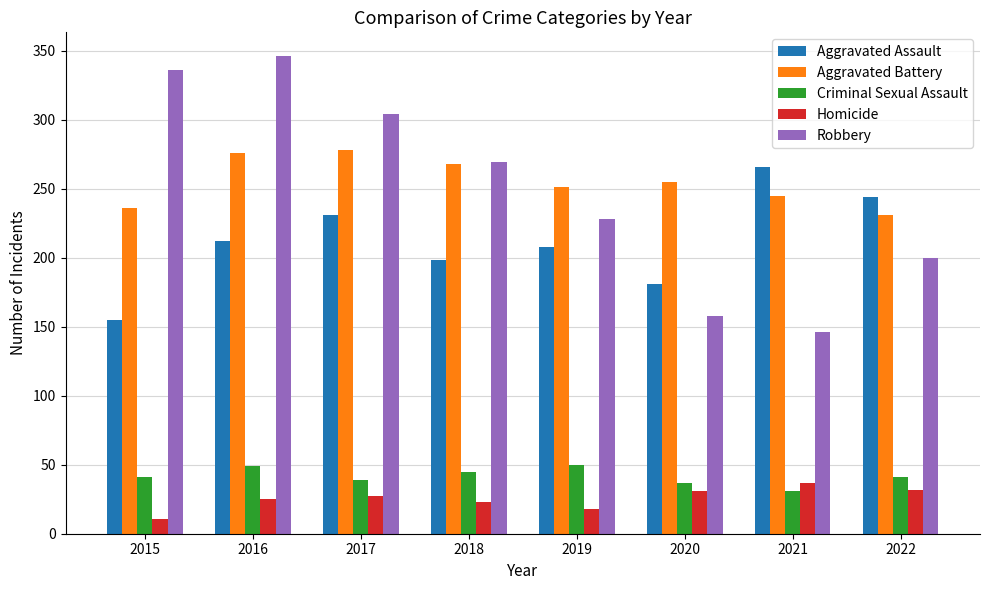

How many distinct data groups are displayed?

5